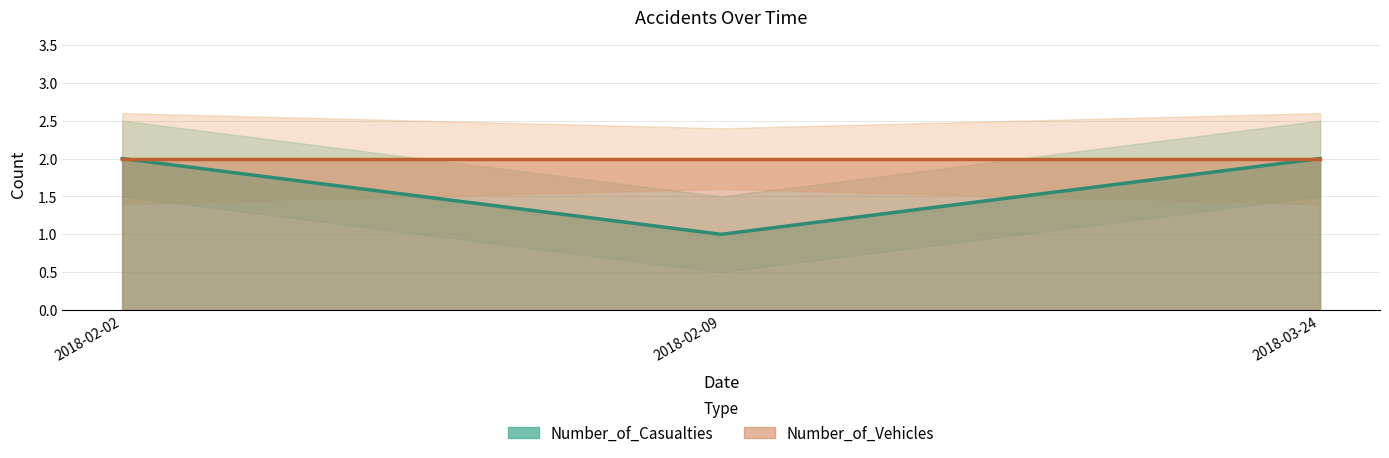

Does the chart have visible grid lines?

Yes